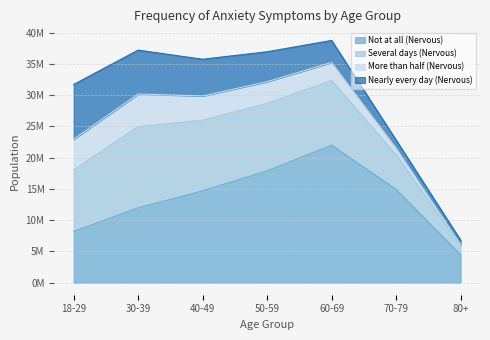

Count the number of data series in this chart.

4